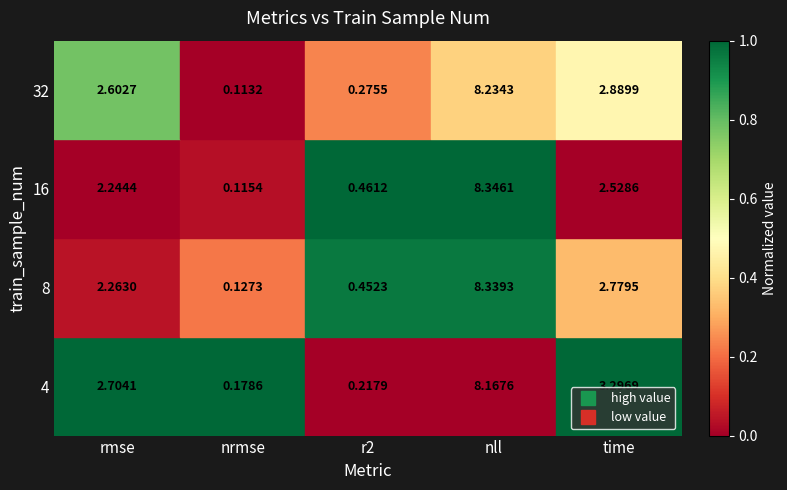

At which category does the chart reach its peak across all series?

nll